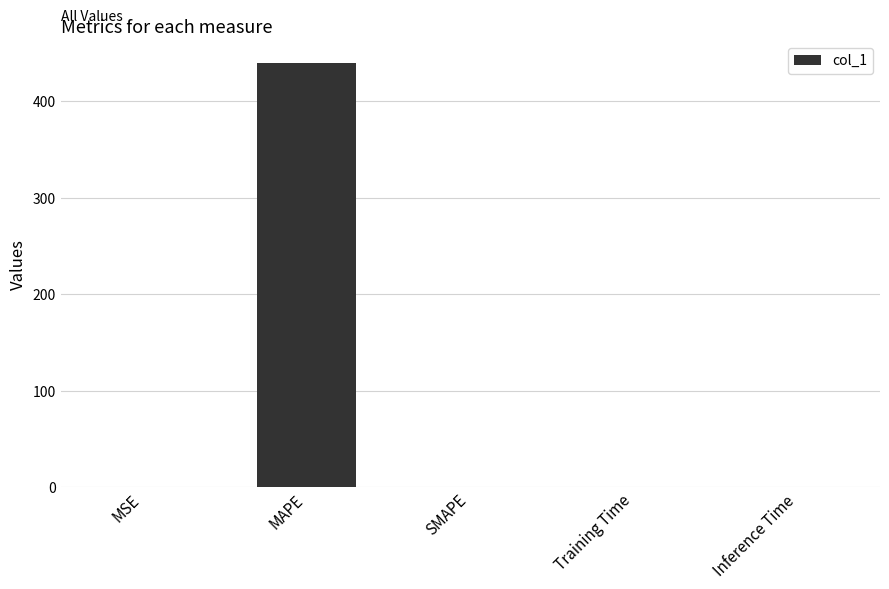

What is the approximate value at MAPE?

439.9